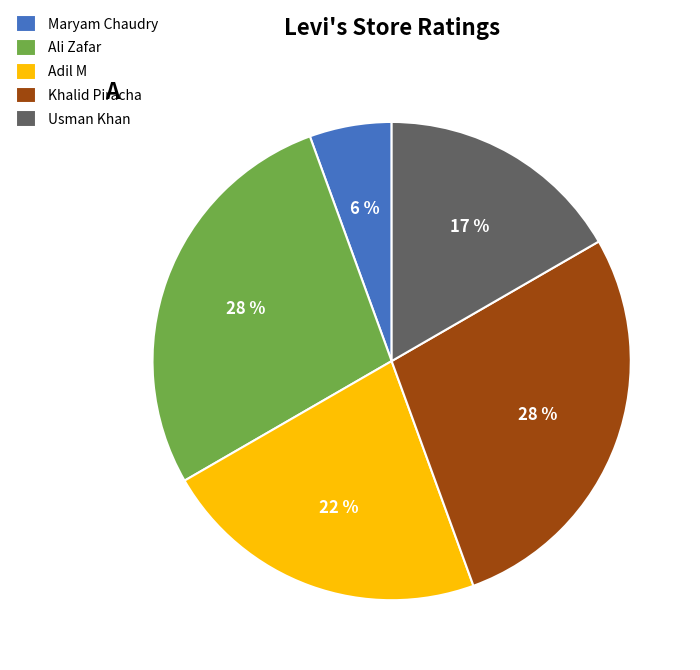

Is it true that Maryam Chaudry is 6% of the pie?

True